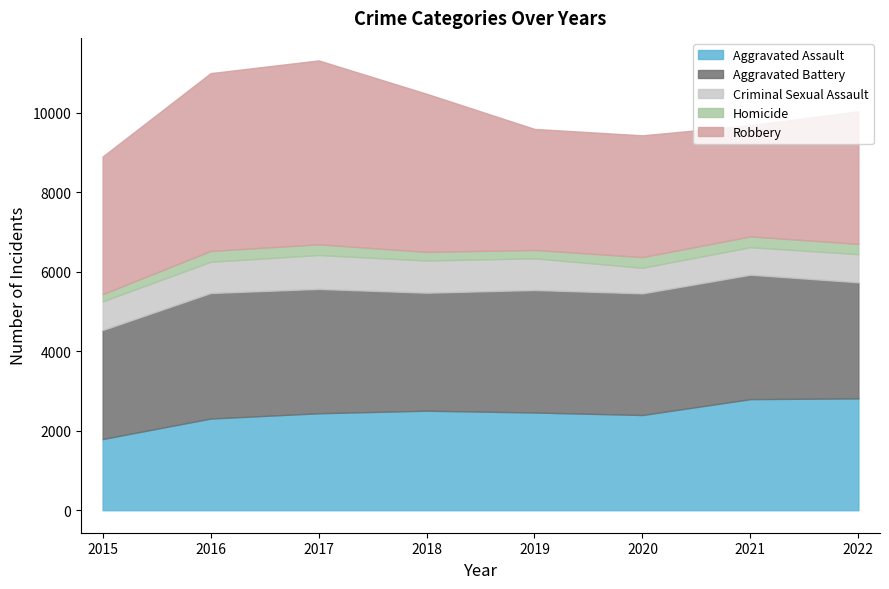

In Homicide, how many points are higher than both neighbors (excluding endpoints)?

2